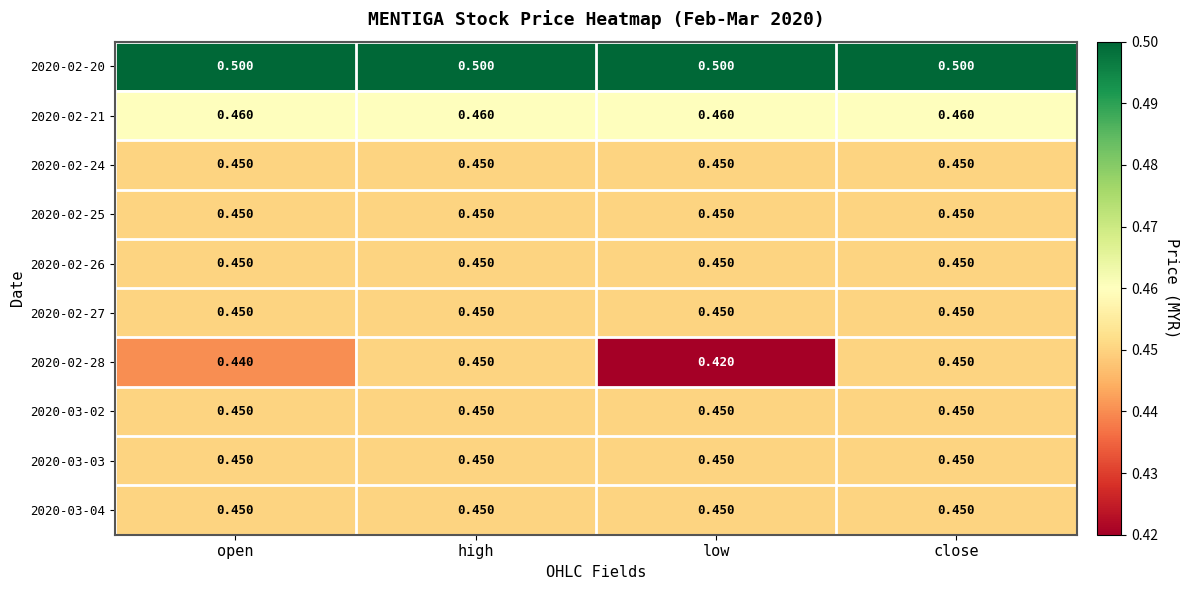

At which category does the chart reach its minimum across all series?

low